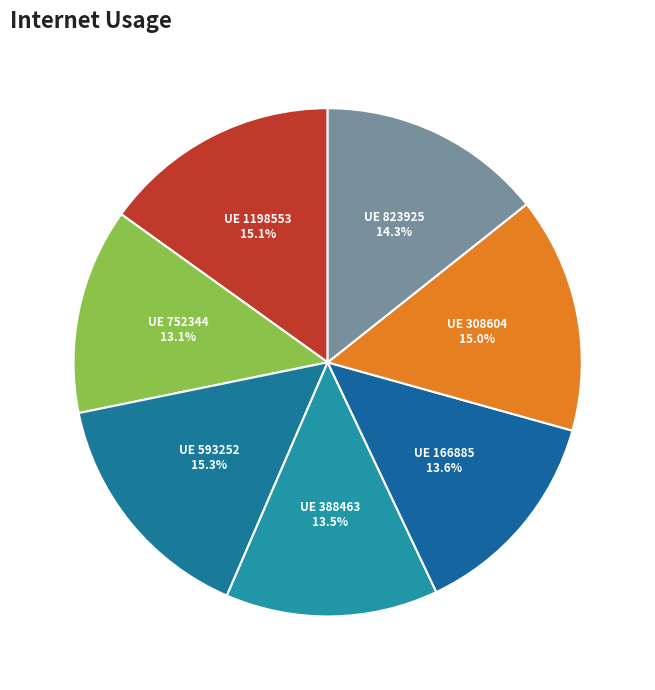

What is the total percentage of UE 823925 and UE 388463?

27.8%